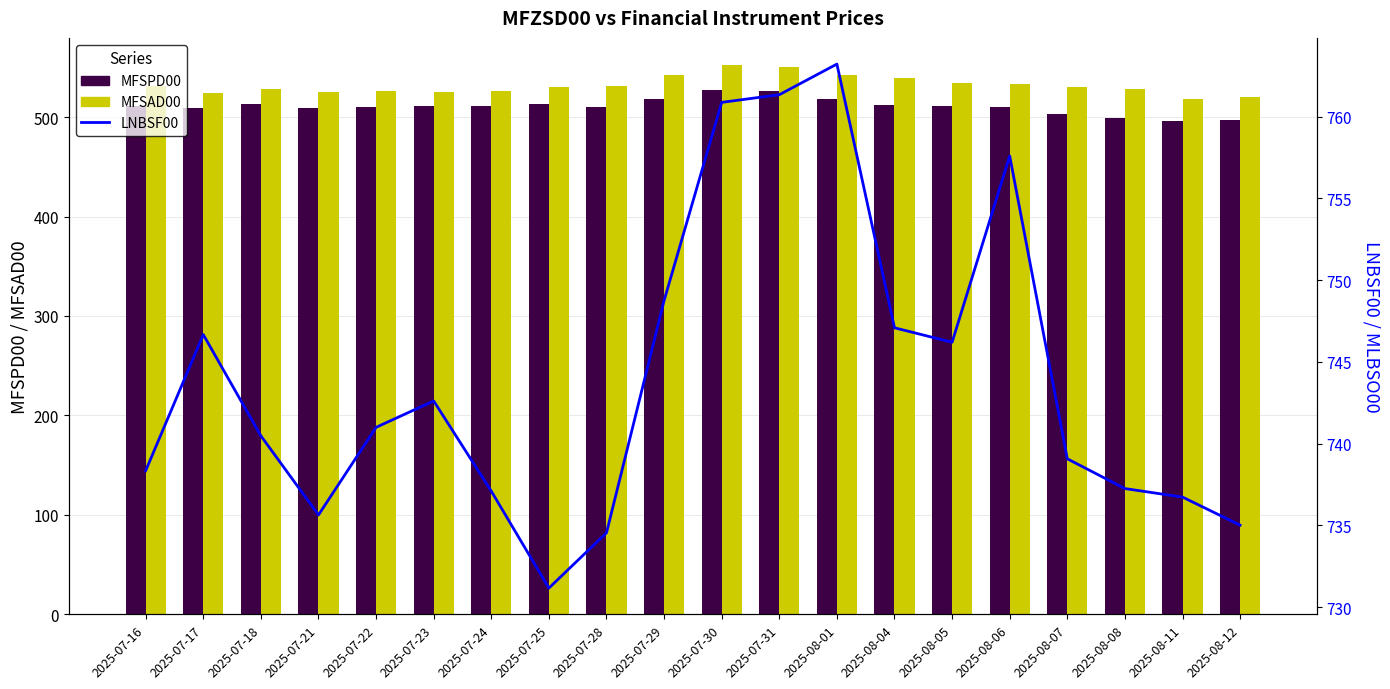

What is the spread (max minus min) of values at 2025-08-07?

236.1